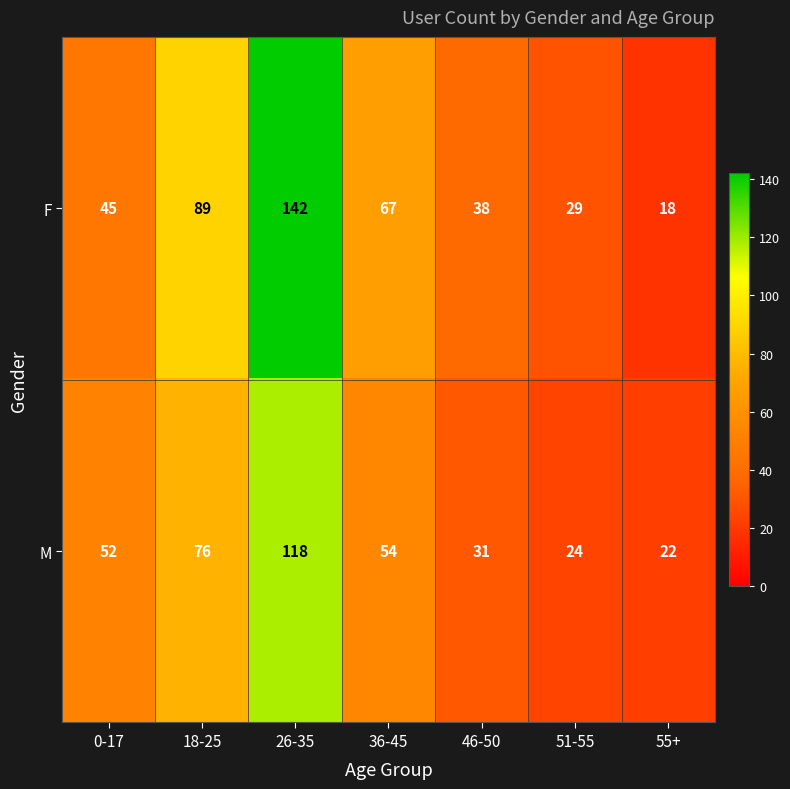

Reading right to left, list all the values displayed in this chart.

F: 55+=18	51-55=29	46-50=38	36-45=67	26-35=142	18-25=89	0-17=45
M: 55+=22	51-55=24	46-50=31	36-45=54	26-35=118	18-25=76	0-17=52